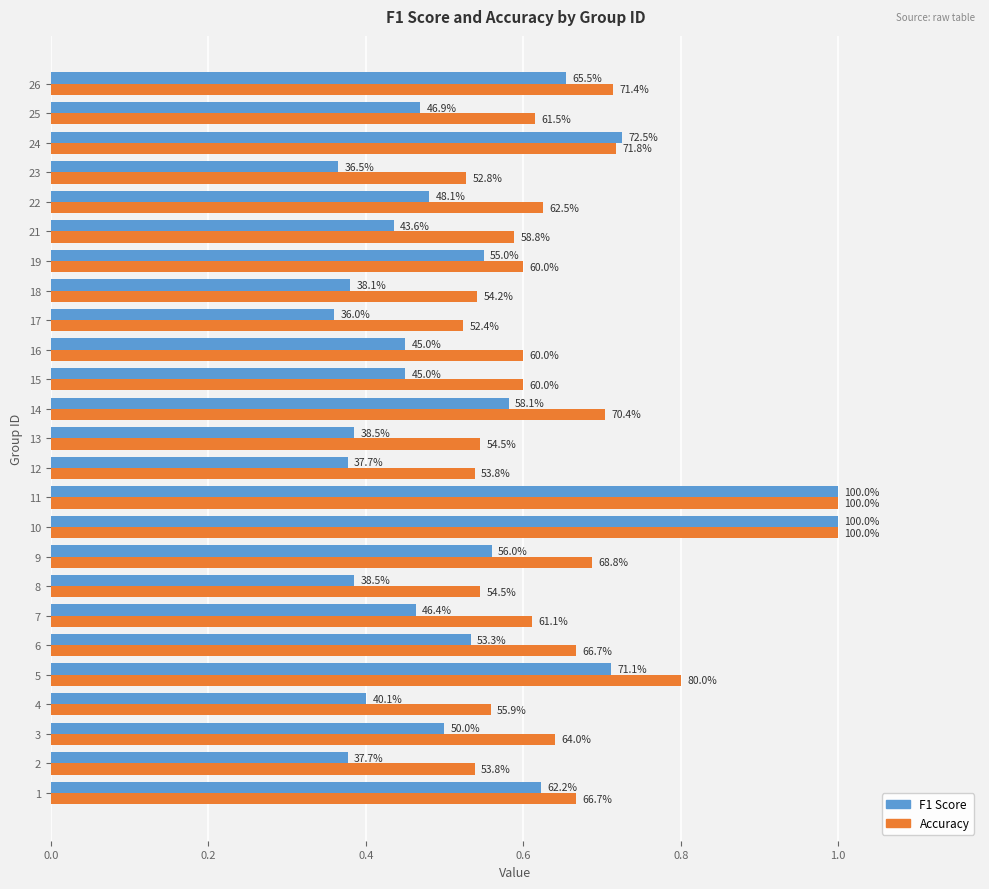

Reading right to left, list all the values displayed in this chart.

F1 Score: 0.7	0.5	0.7	0.4	0.5	0.4	0.6	0.4	0.4	0.5	0.5	0.6	0.4	0.4	1.0	1.0	0.6	0.4	0.5	0.5	0.7	0.4	0.5	0.4	0.6
Accuracy: 0.7	0.6	0.7	0.5	0.6	0.6	0.6	0.5	0.5	0.6	0.6	0.7	0.5	0.5	1.0	1.0	0.7	0.5	0.6	0.7	0.8	0.6	0.6	0.5	0.7